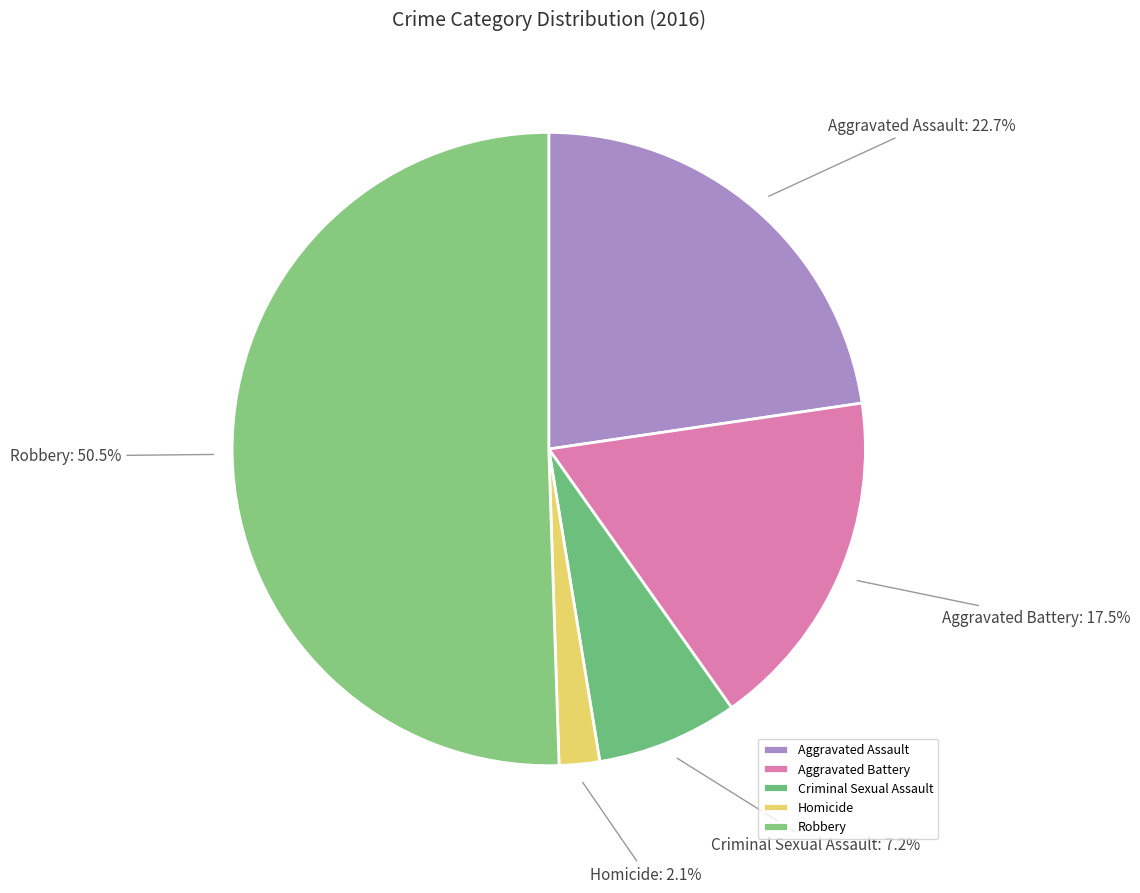

Count the number of slices in the pie.

5